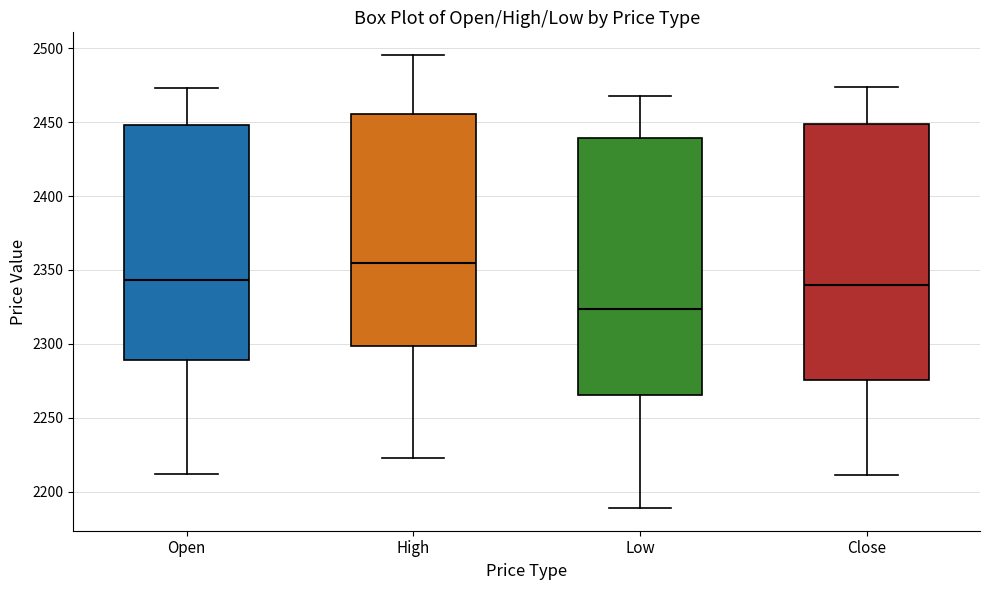

Reading left to right, transcribe this box plot: for each box, give where its median line is, the range the box spans, and where its two whiskers end, as read against the y-axis. The values are not printed on the chart, so give them approximately, as read against the axis.

Open: median 2345, box 2290 to 2450, whiskers 2210 to 2475
High: median 2355, box 2300 to 2455, whiskers 2225 to 2495
Low: median 2325, box 2265 to 2440, whiskers 2190 to 2470
Close: median 2340, box 2275 to 2450, whiskers 2210 to 2475